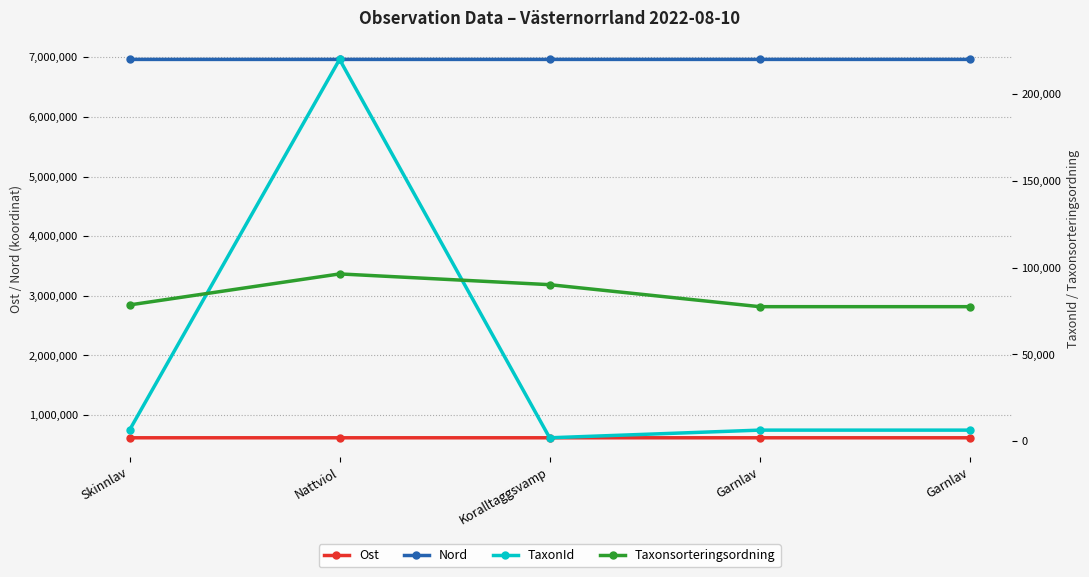

What is the label of the 2nd point from the left?

Nattviol